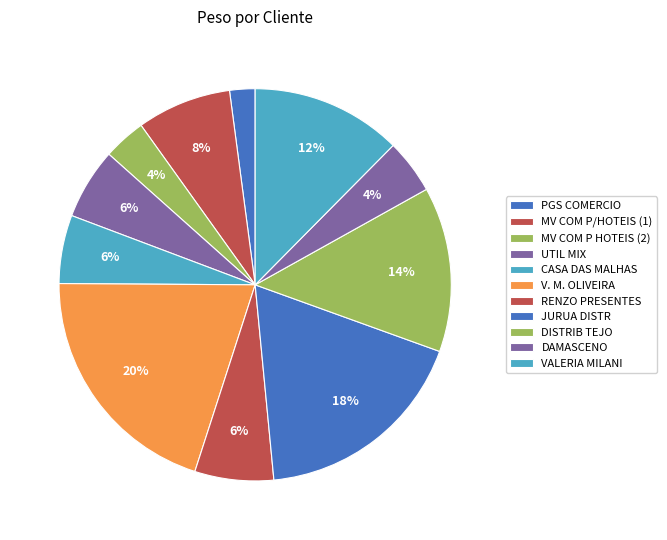

How many slices are in this pie chart?

11